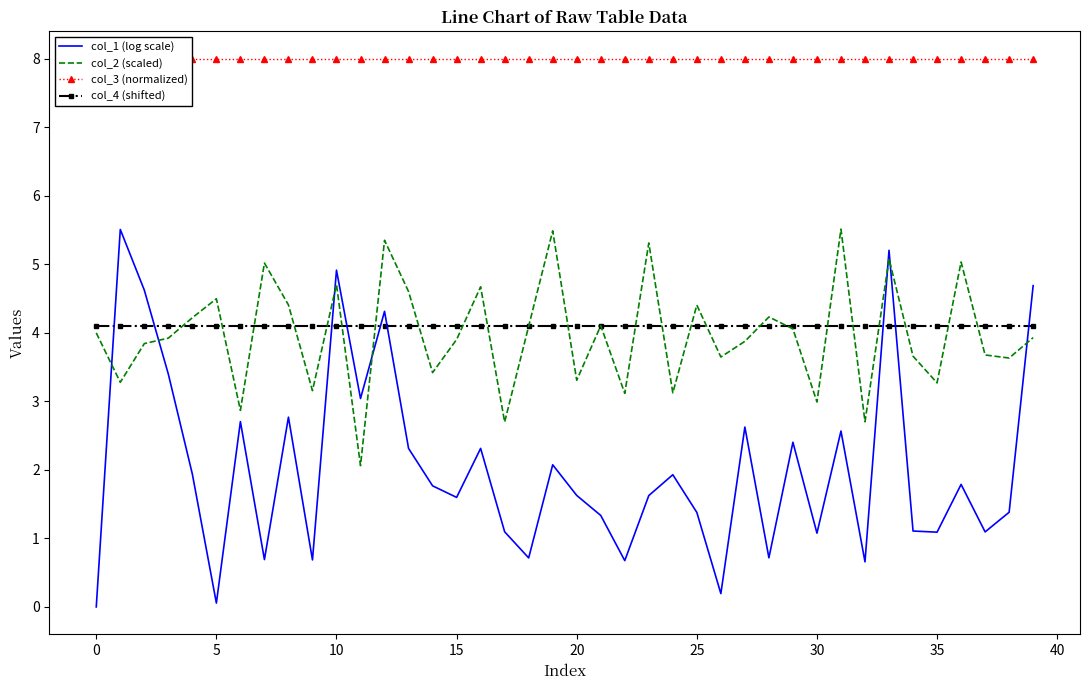

Is it true that col_3 (normalized) equals 8.0 at 30?

True